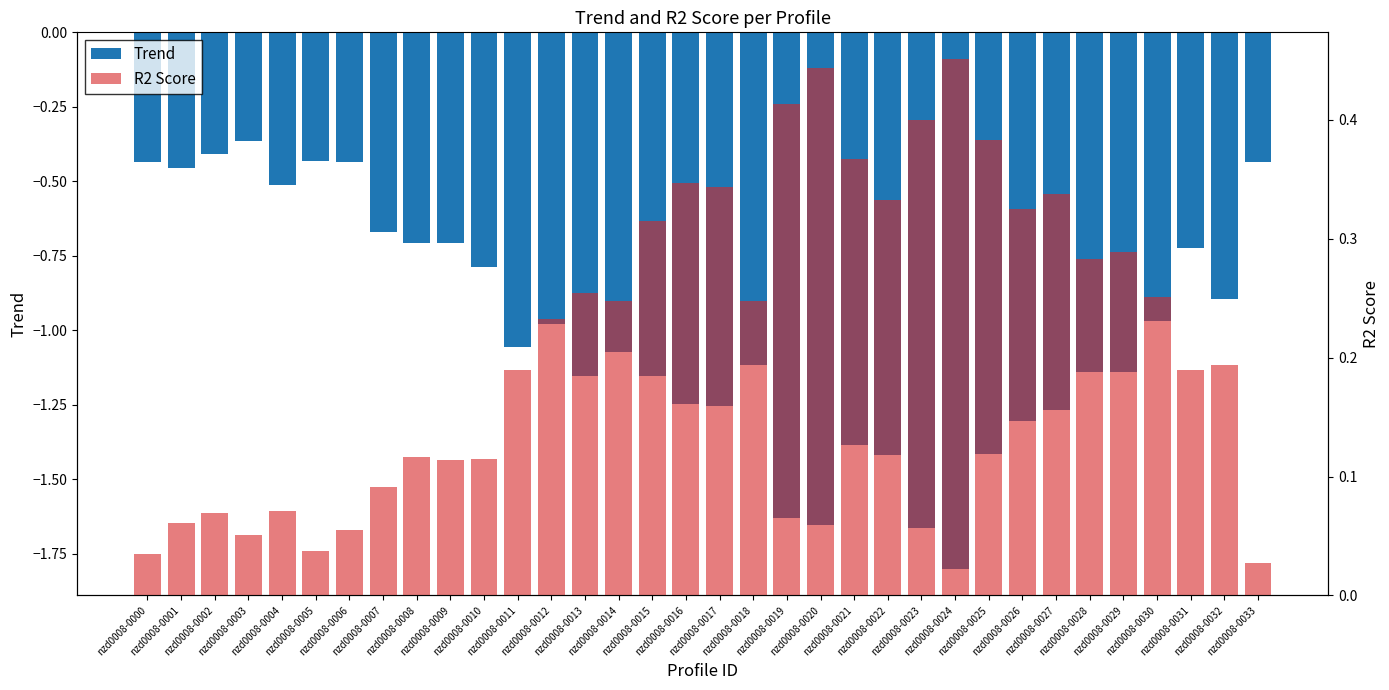

How many groups of bars are there?

34